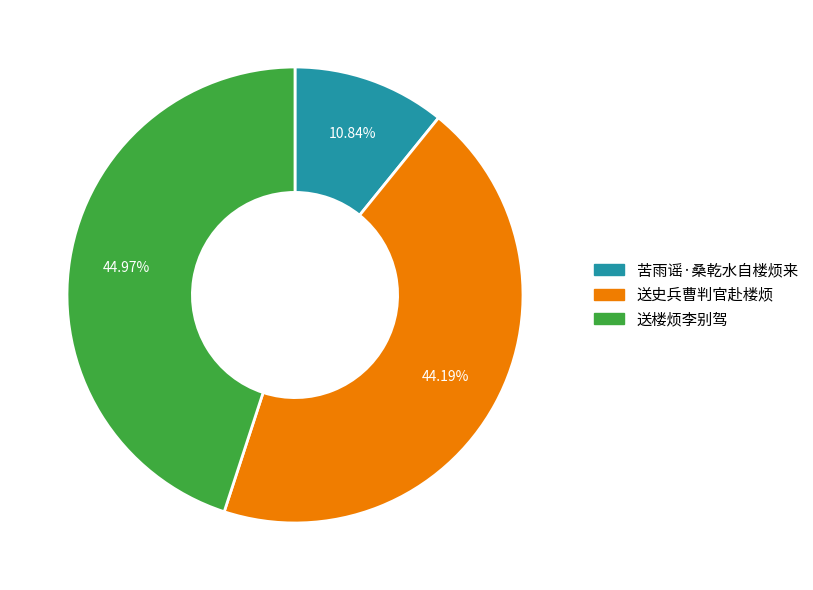

Is there any slice that represents more than half of the pie?

No